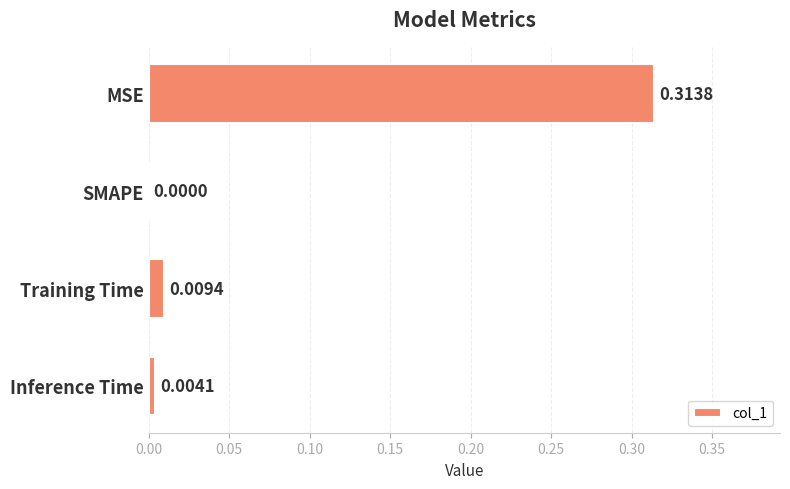

Where is the data nearest to the value 0?

SMAPE